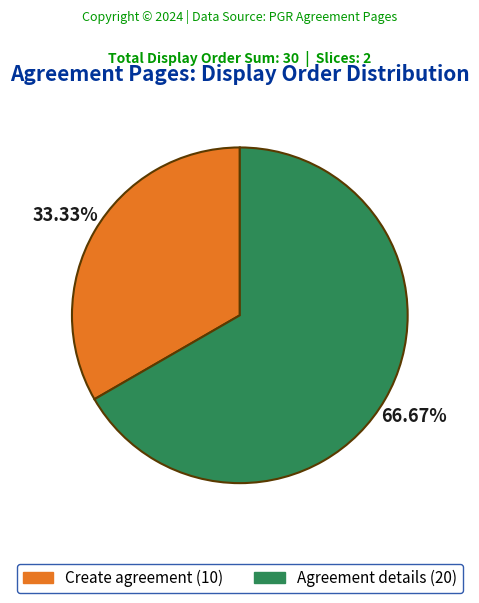

What percentage is the Create agreement slice, to the nearest percent?

33%